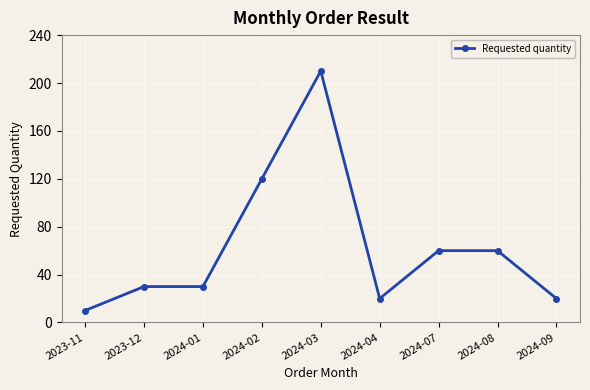

Reading left to right, list all the values displayed in this chart.

10	30	30	120	210	20	60	60	20